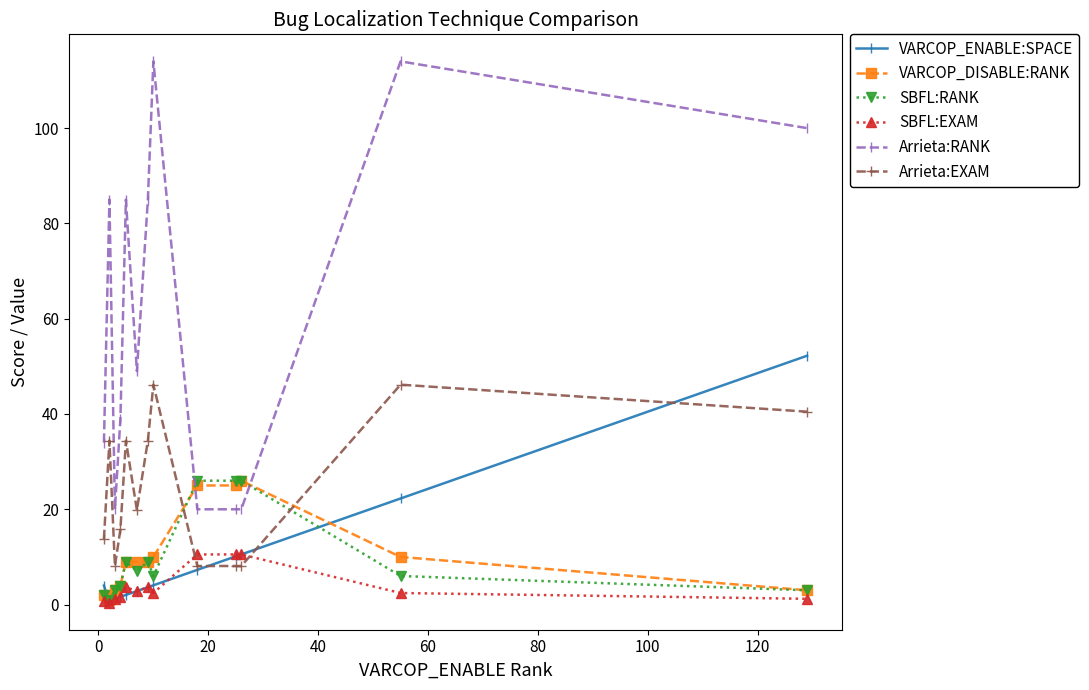

Which series has the widest spread of values?

Arrieta:RANK